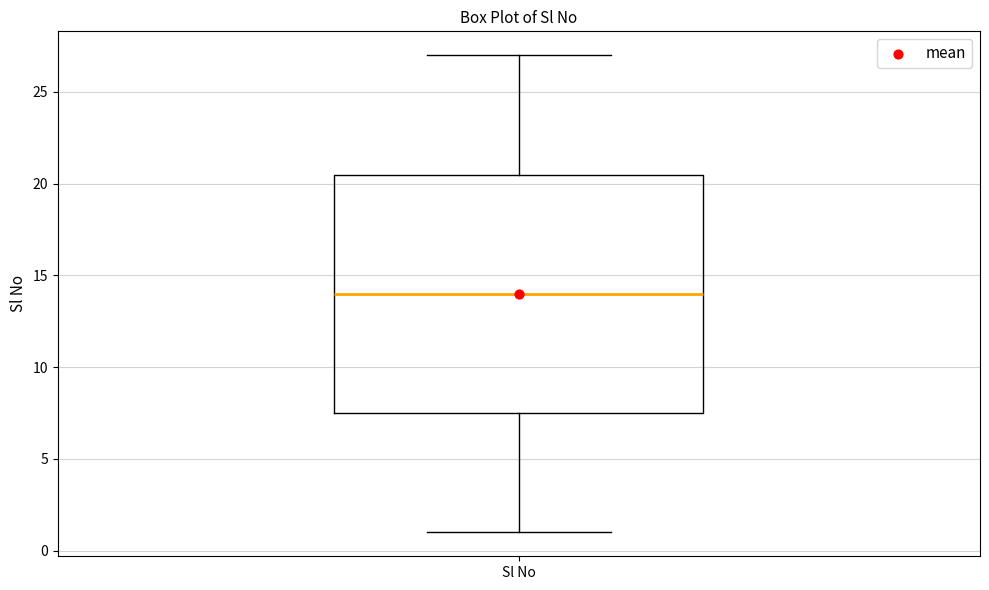

Transcribe this box plot: give where the median line is, the range the box spans, and where the two whiskers end, as read against the y-axis. The values are not printed on the chart, so give them approximately, as read against the axis.

median 14.0, box 7.5 to 20.5, whiskers 1.0 to 27.0